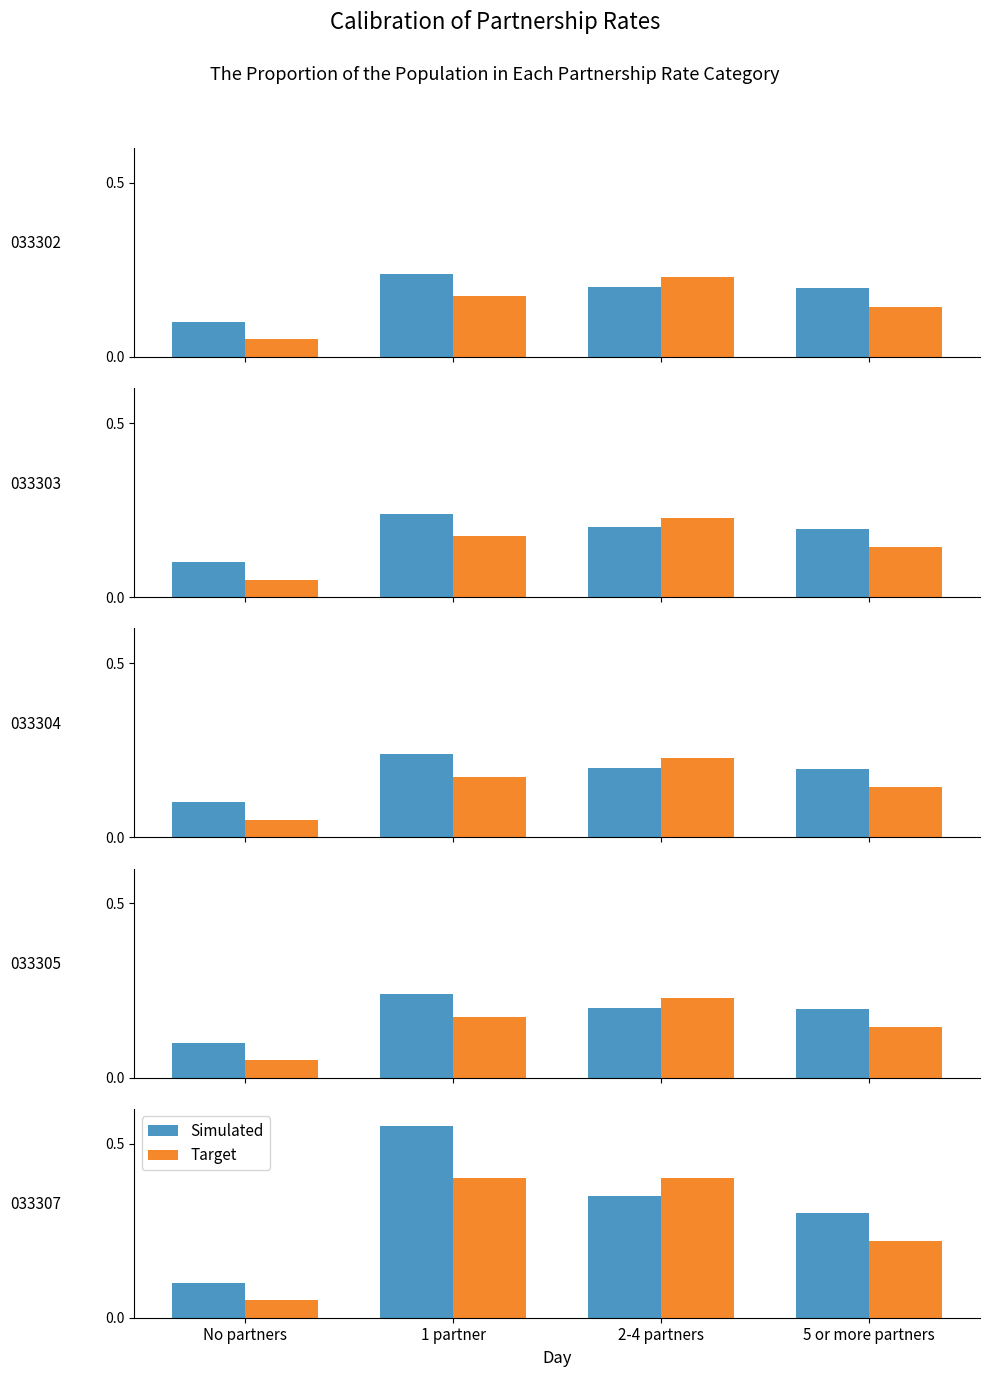

What is the lowest value of the Simulated series?

0.1